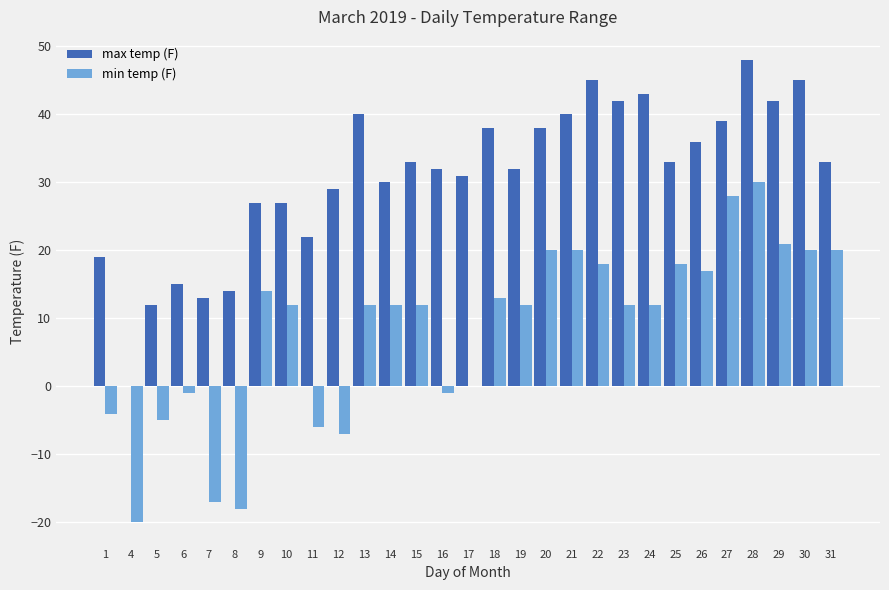

At which category is the sum across all series the highest?

28